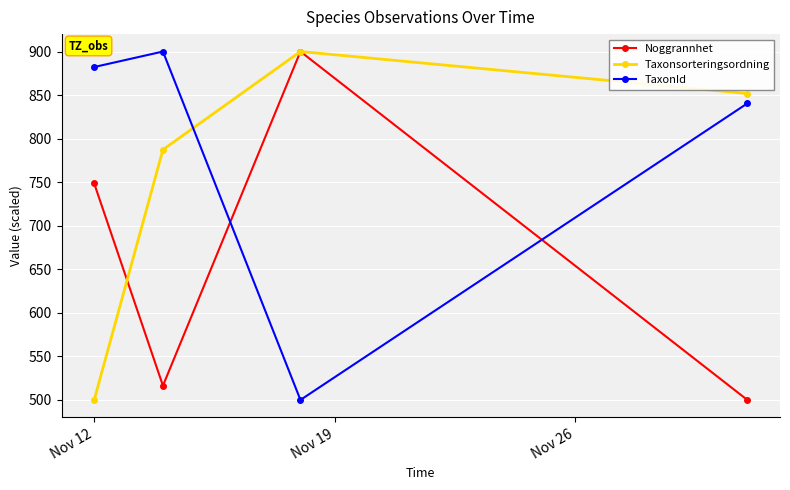

What is the minimum value for Taxonsorteringsordning?

500.0